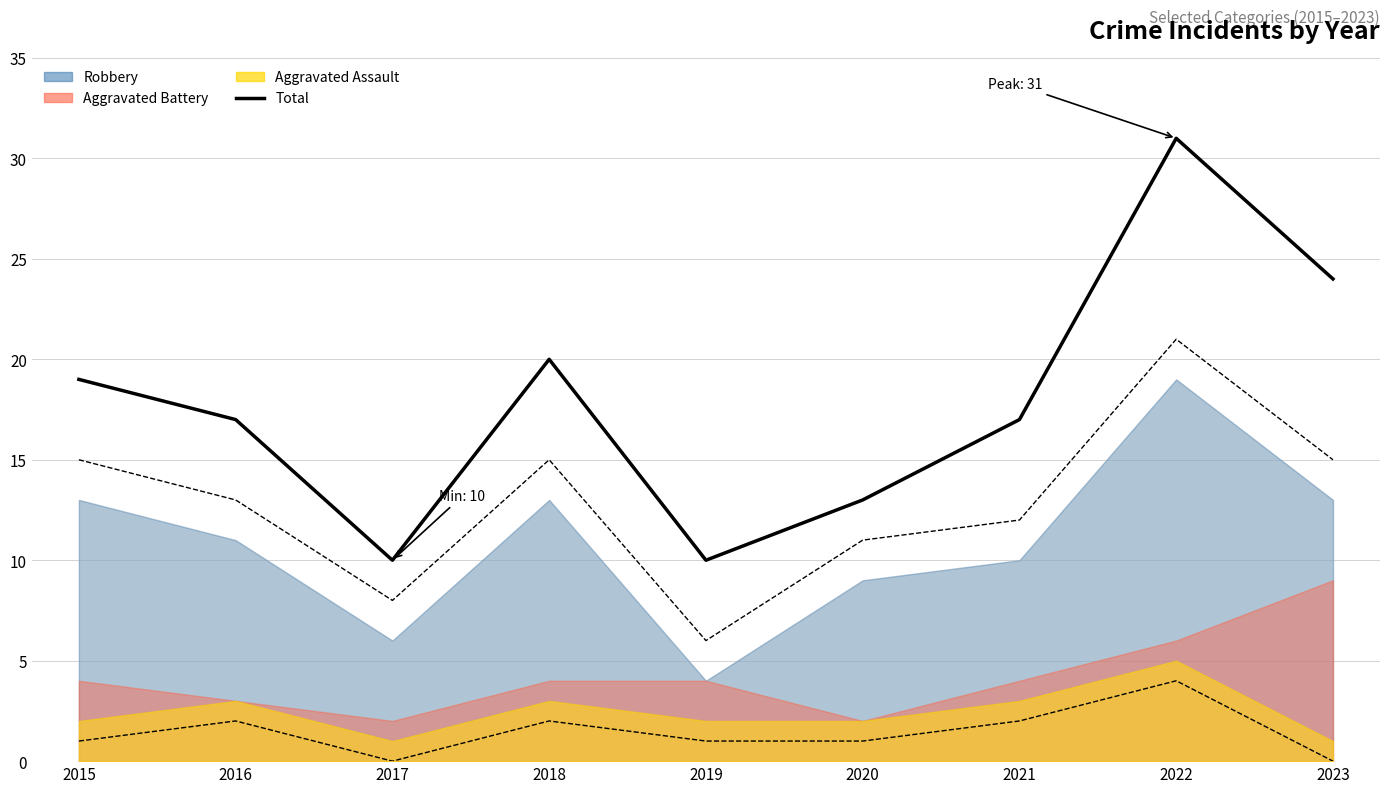

Is it true that the value at 2019 is 10?

True